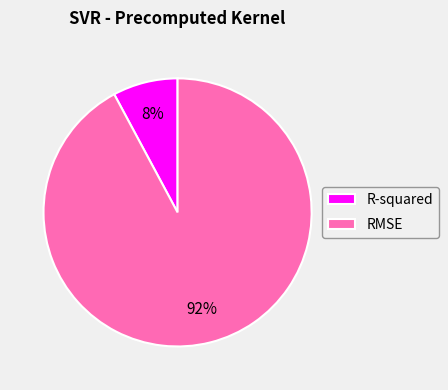

Which category has the biggest portion of the pie?

RMSE